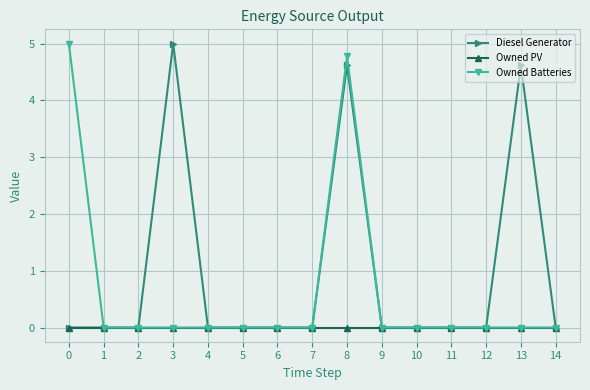

Rank the series by their average value, from highest to lowest.

Diesel Generator, Owned Batteries, Owned PV